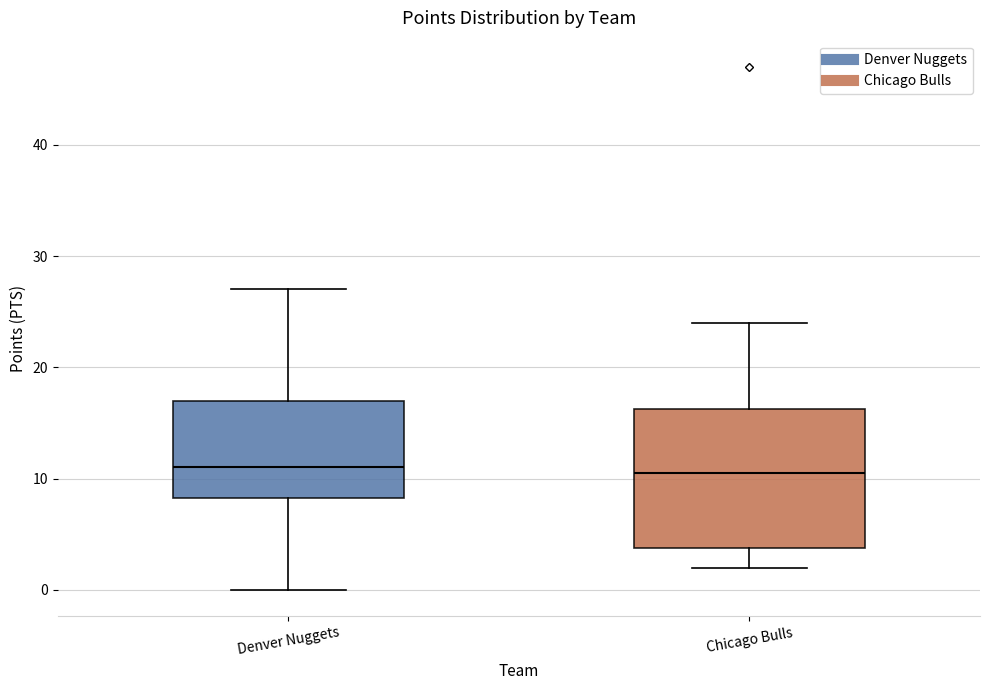

Where is the upper edge of the box for Chicago Bulls on the y-axis? The values are not printed on the chart, so give them approximately, as read against the axis.

16